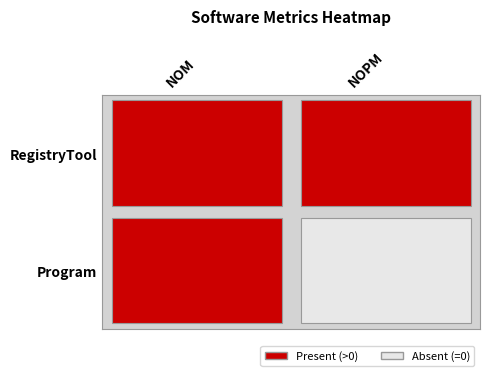

Reading right to left, list all the values displayed in this chart.

Program: 0	2
RegistryTool: 2	3